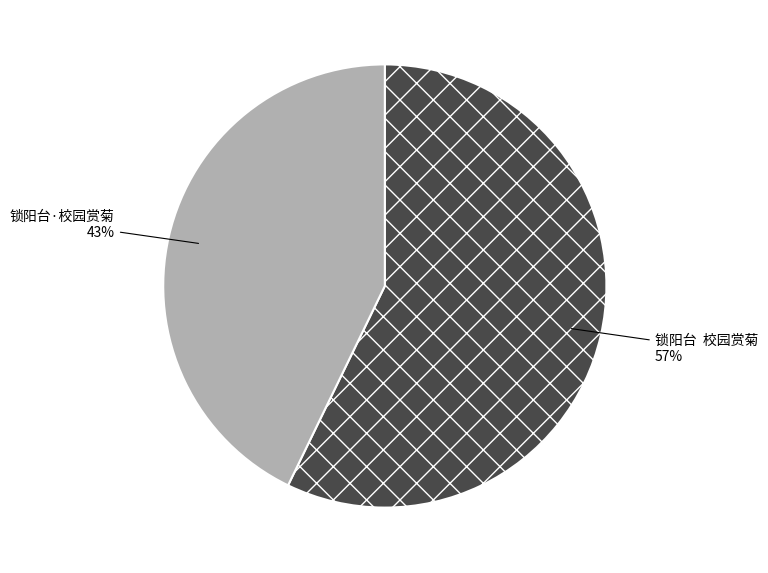

Which slice is the largest?

锁阳台 校园赏菊